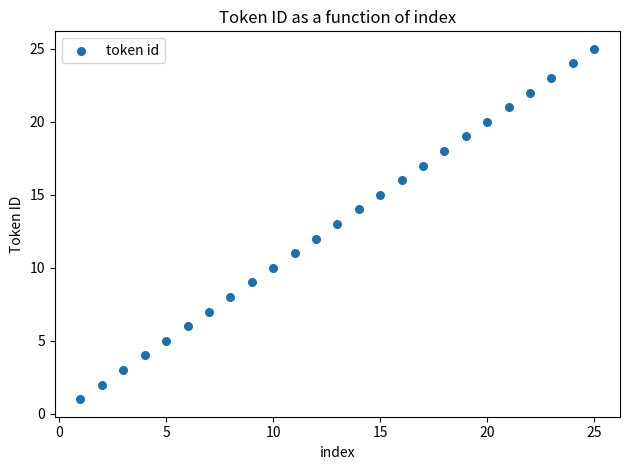

What is the range of Y values (max minus min)?

24